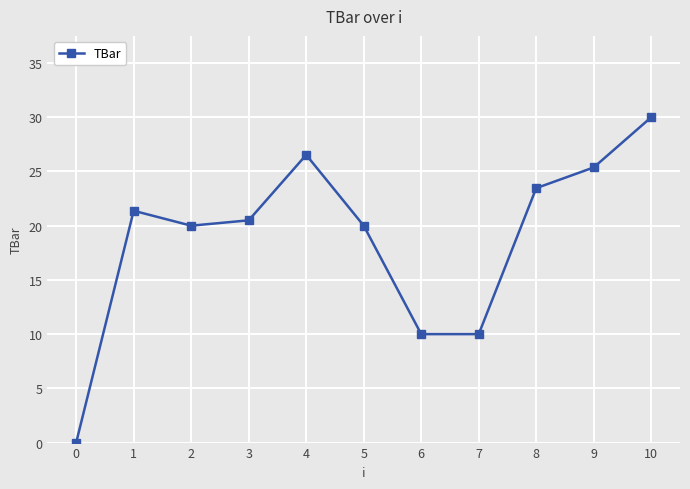

Which category has the lowest value across all series?

0